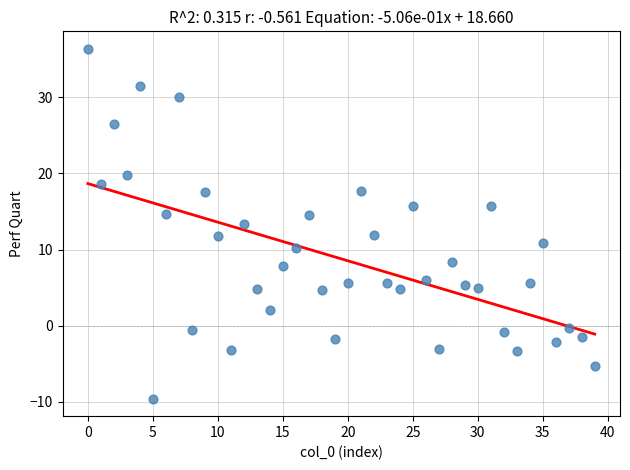

What is the range of Y values (max minus min)?

45.9